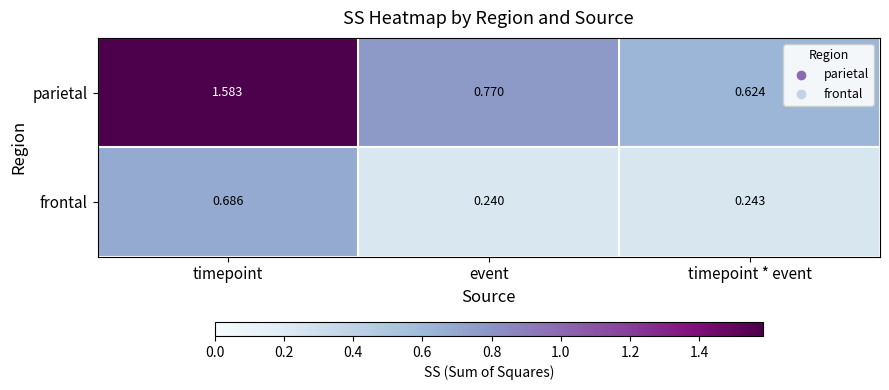

Where is parietal nearest to the value 1?

event